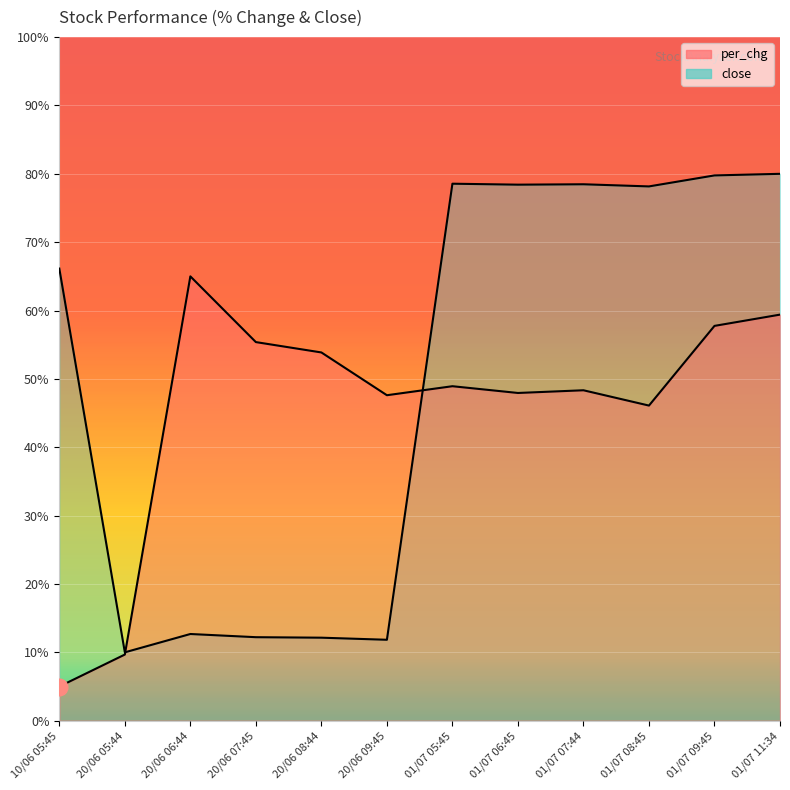

Which series has the largest range (max minus min)?

close